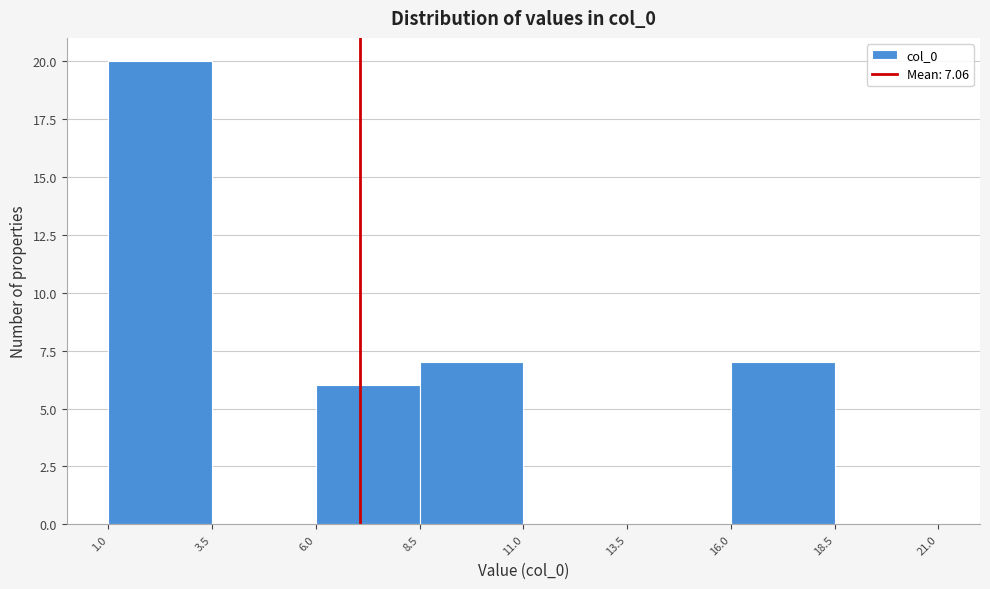

Reading left to right, list every bar in this chart as the range it spans on the x-axis followed by its height. The values are not printed on the chart, so give them approximately, as read against the axis.

1.0 to 3.5: 20
3.5 to 6.0: 0
6.0 to 8.5: 6
8.5 to 11.0: 7
11.0 to 13.5: 0
13.5 to 16.0: 0
16.0 to 18.5: 7
18.5 to 21.0: 0